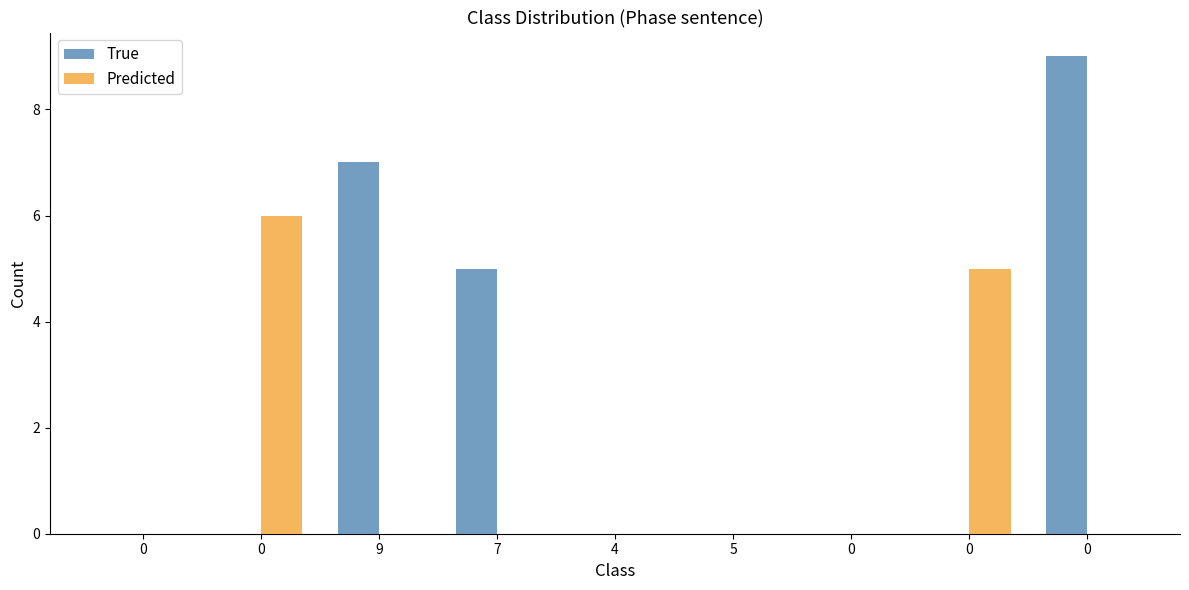

Reading right to left, extract all data points from this chart.

True: 0=9	0=0	0=0	5=0	4=0	7=5	9=7	0=0	0=0
Predicted: 0=0	0=5	0=0	5=0	4=0	7=0	9=0	0=6	0=0